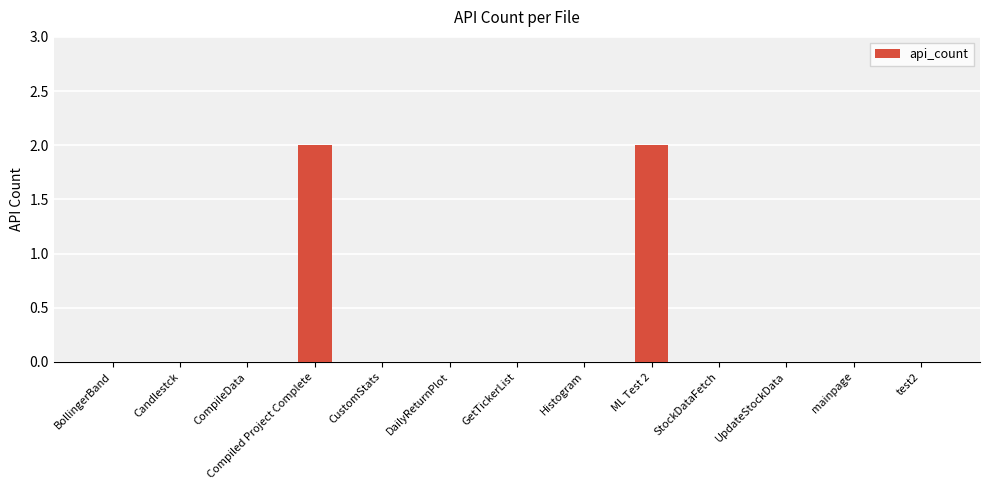

How many data points does each series have?

13